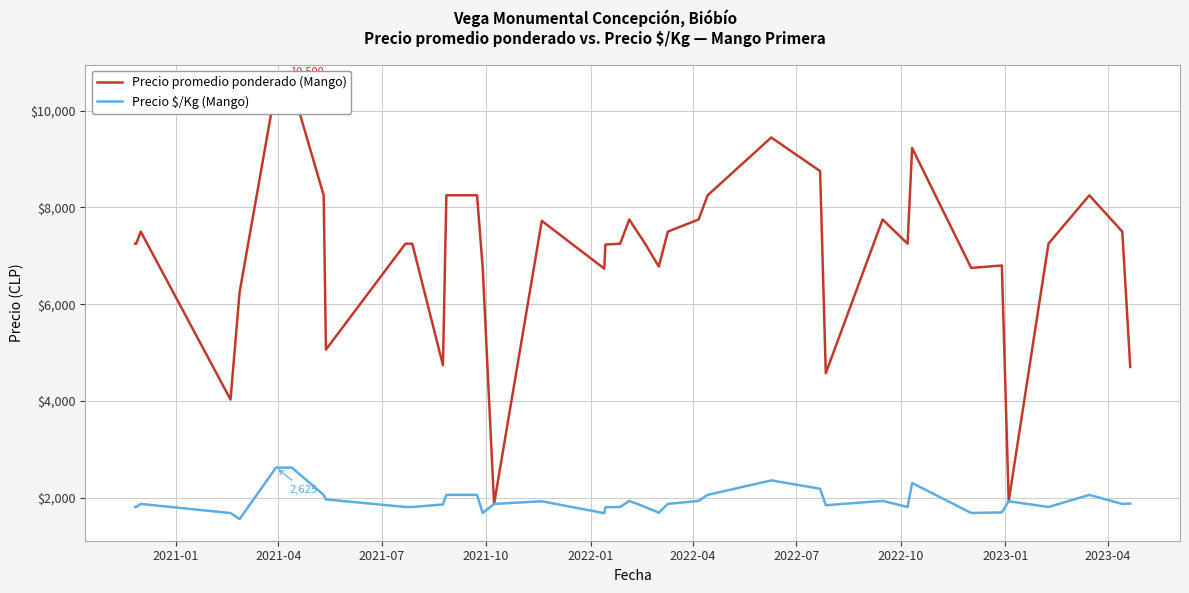

Between 2021-04 and 2022-07, which series saw the biggest shift?

Precio promedio ponderado (Mango)